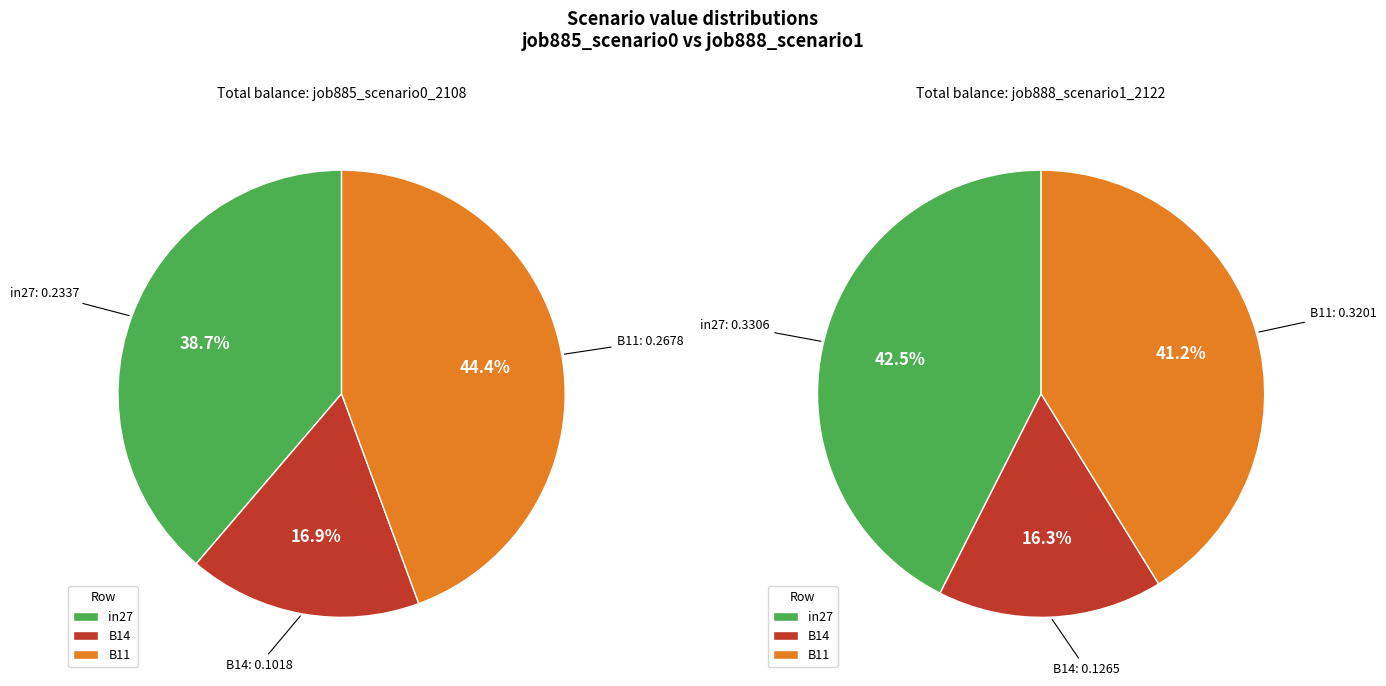

Count the number of slices in the pie.

3